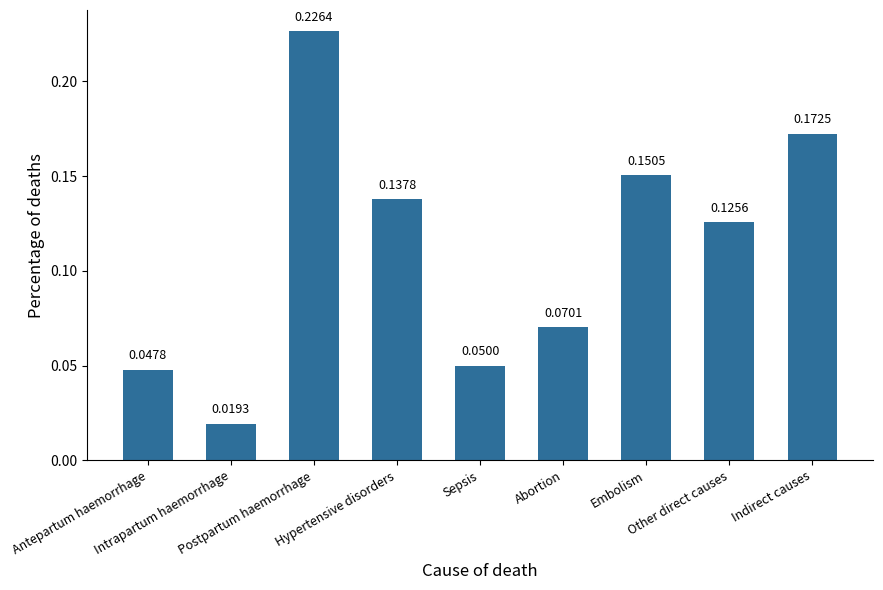

Which category has the highest value across all series?

Postpartum haemorrhage